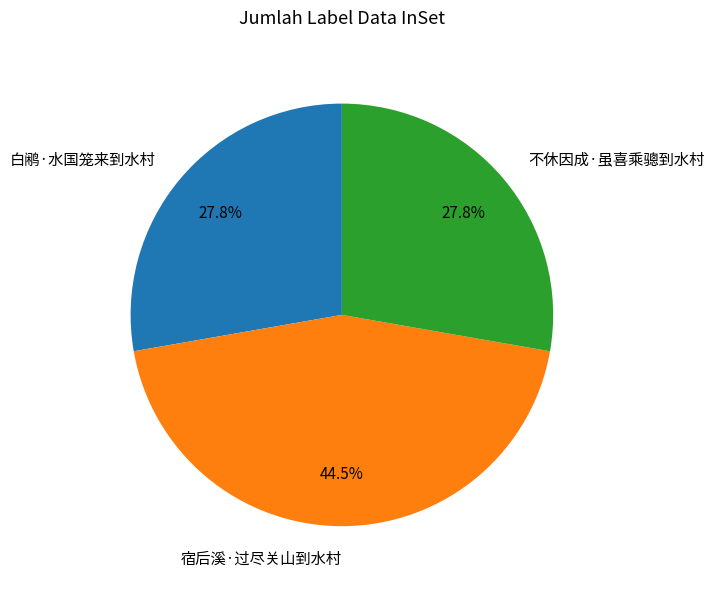

To the nearest percent, what is the combined percentage of 白鹇·水国笼来到水村 and 不休因成·虽喜乘骢到水村?

56%